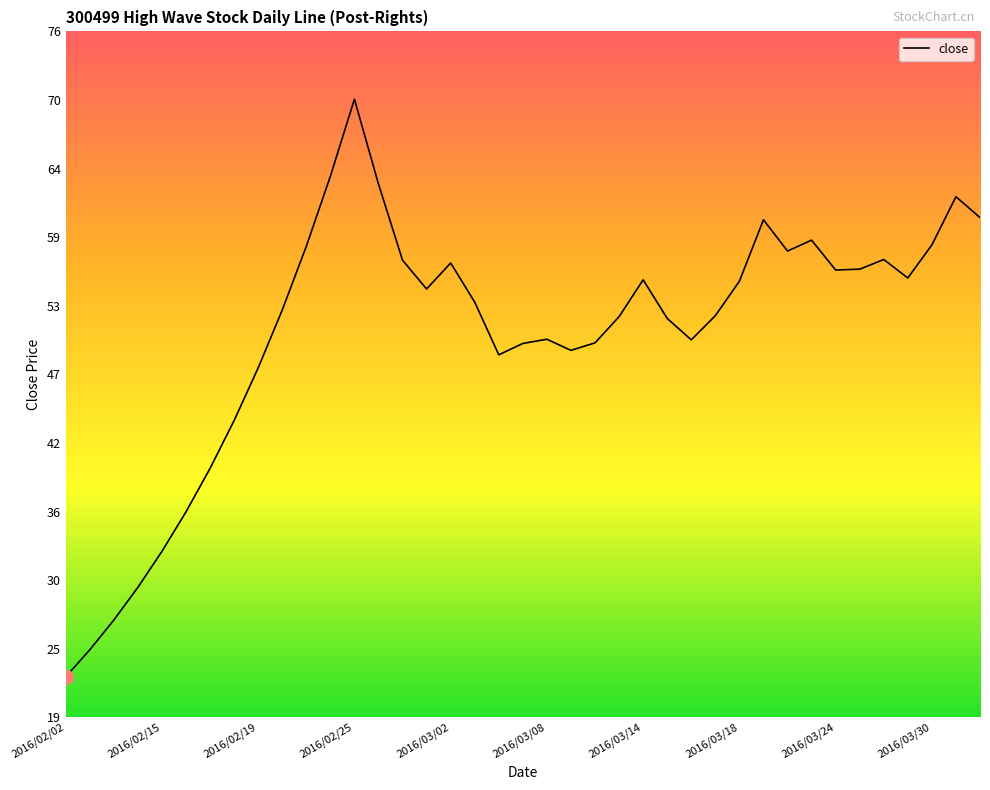

What is the difference between the maximum and minimum values?

47.8